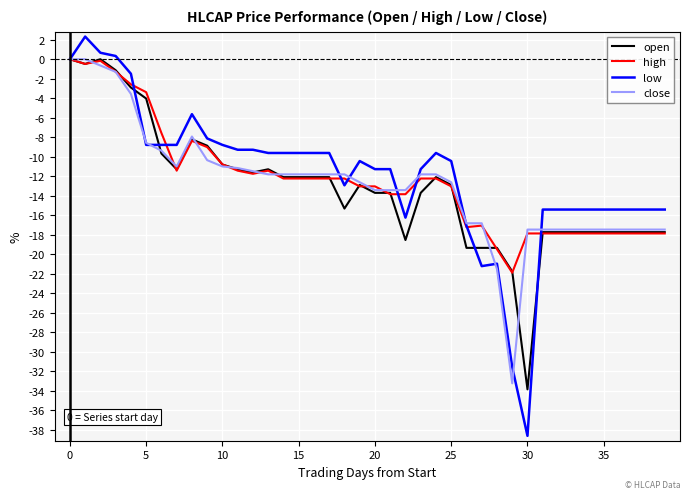

What is the greatest value displayed?

2.3